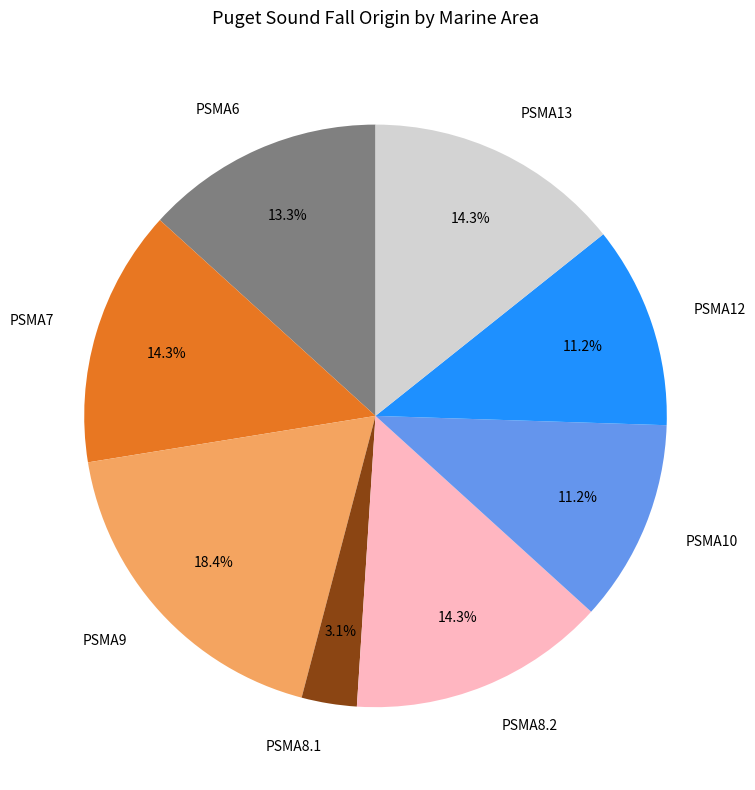

Does PSMA8.1 represent more than half of the total?

No